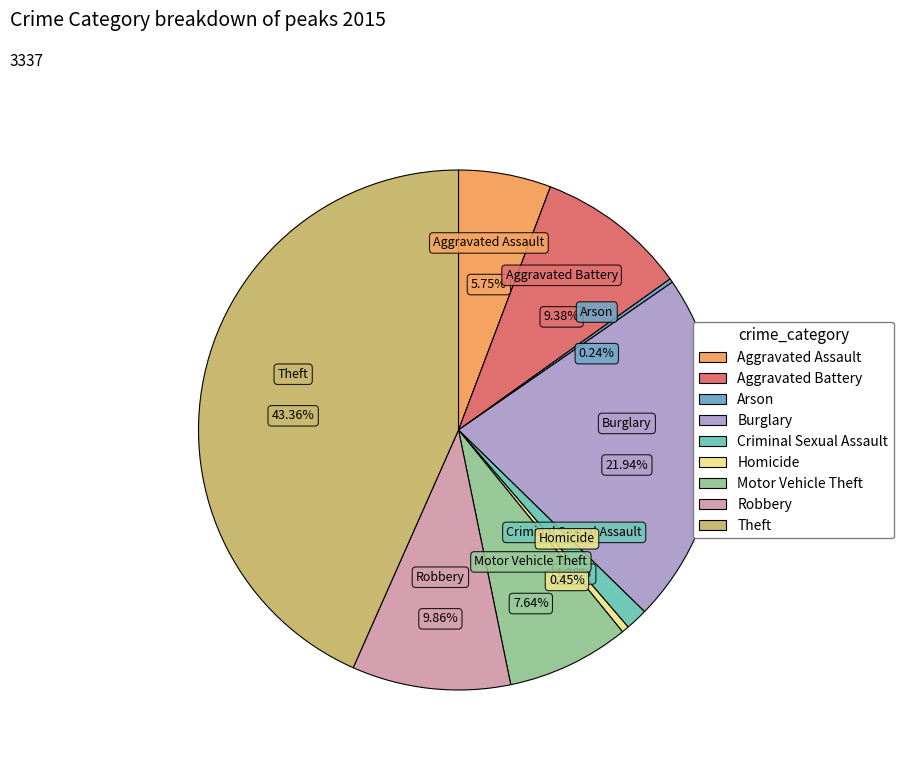

Count the number of slices in the pie.

9